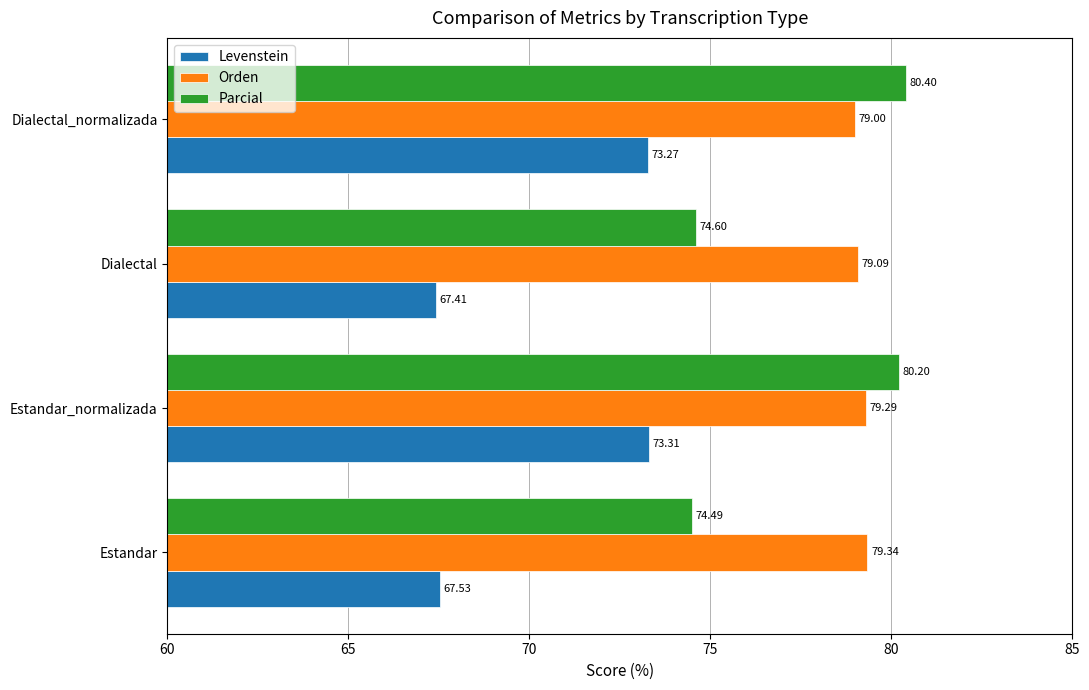

What is the difference between the maximum and second lowest values in the Levenstein series?

5.8